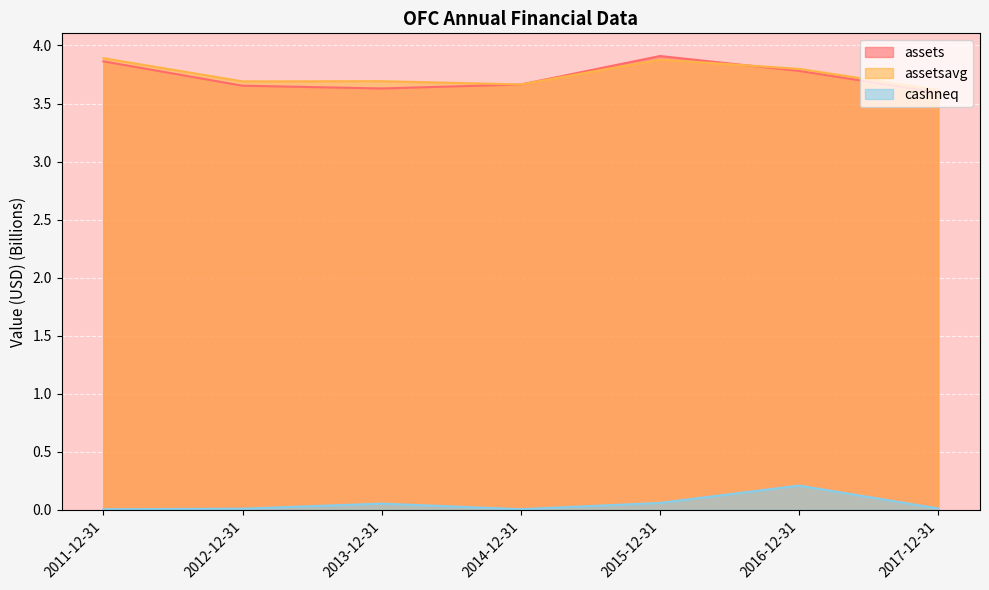

True or false: assets has a value of 3.8 at 2016-12-31.

True